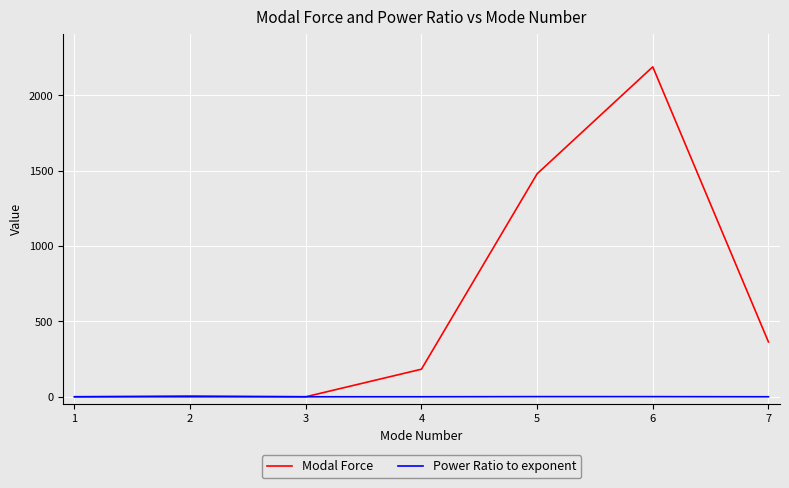

How many values in the Power Ratio to exponent series exceed 0?

6